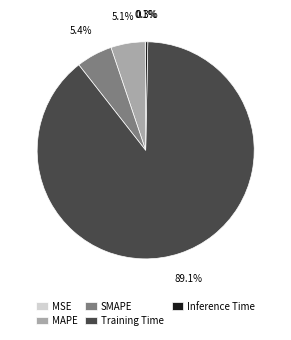

What is the largest slice in the pie chart?

Training Time